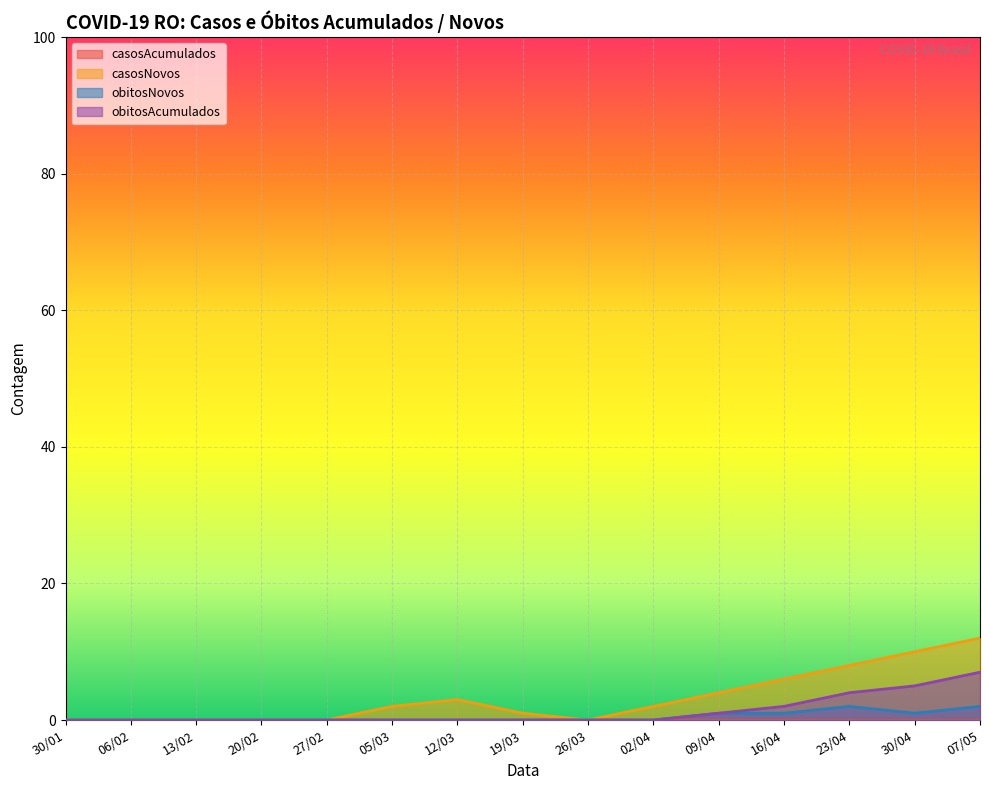

What is the average value of the casosNovos series?

3